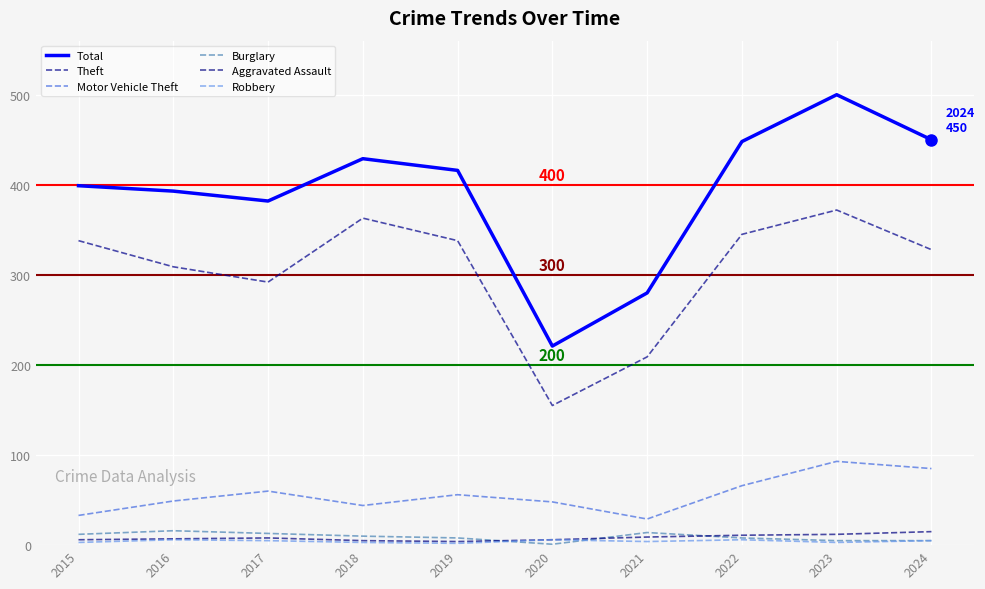

Which series has the largest range (max minus min)?

Total